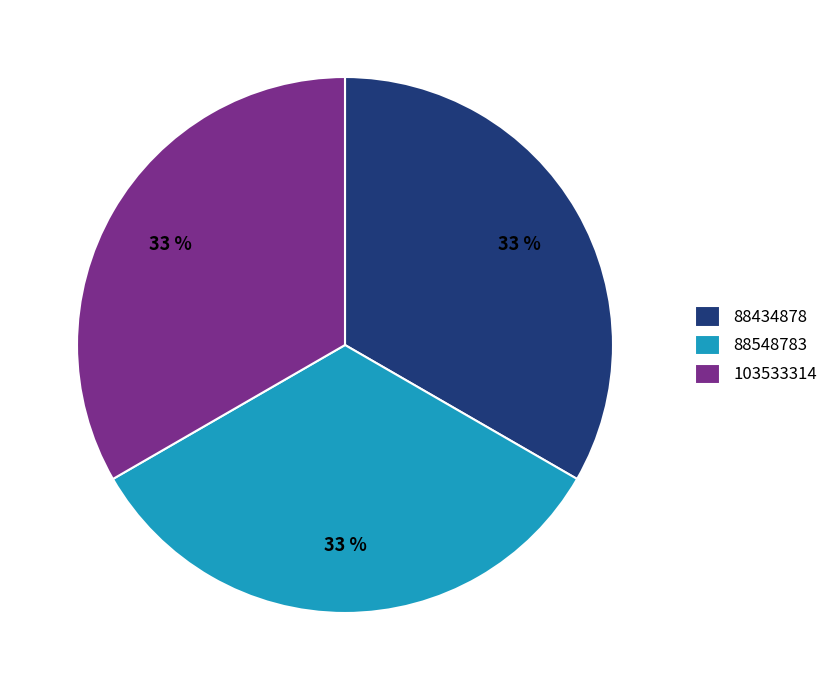

Is 103533314 the majority of the pie?

No